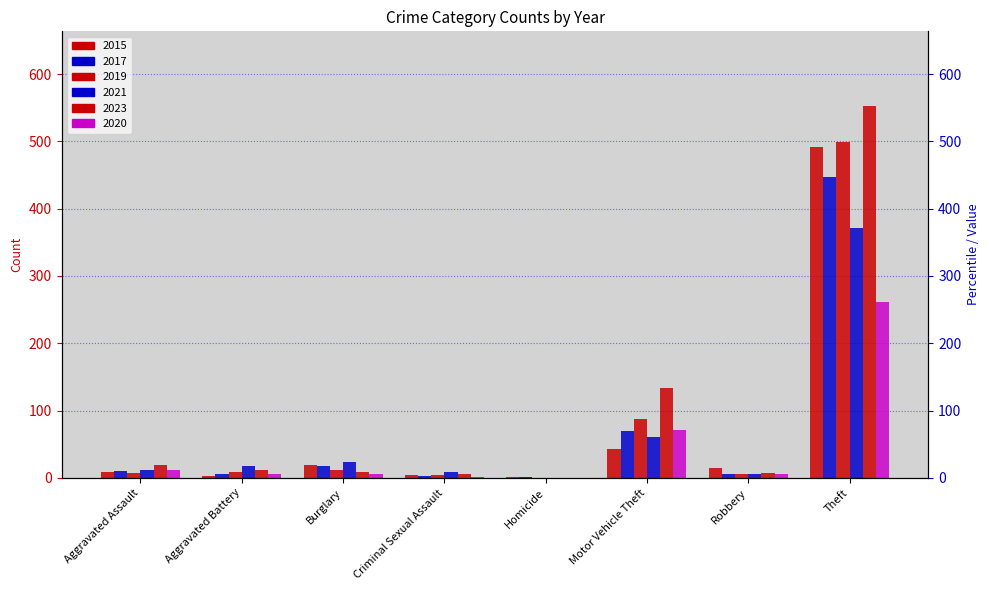

Rank the series by their maximum value, from lowest to highest.

2020, 2021, 2017, 2015, 2019, 2023